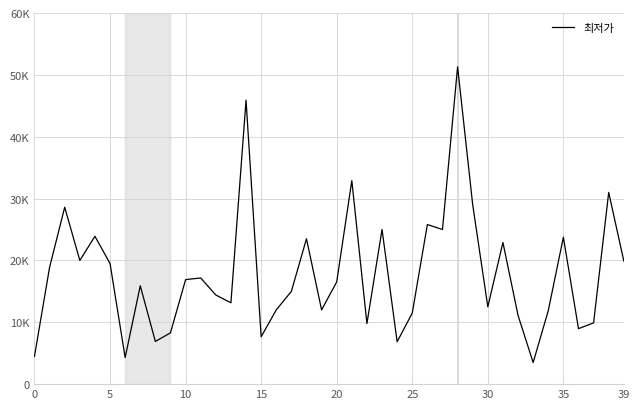

Is this an area chart (filled region under the line)?

No